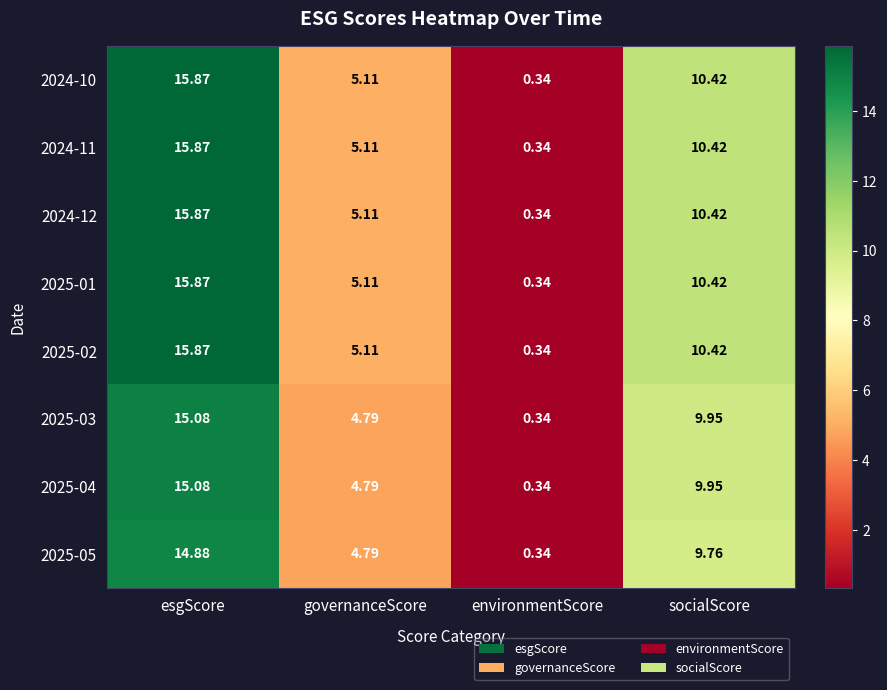

At which category is the sum across all series the highest?

esgScore